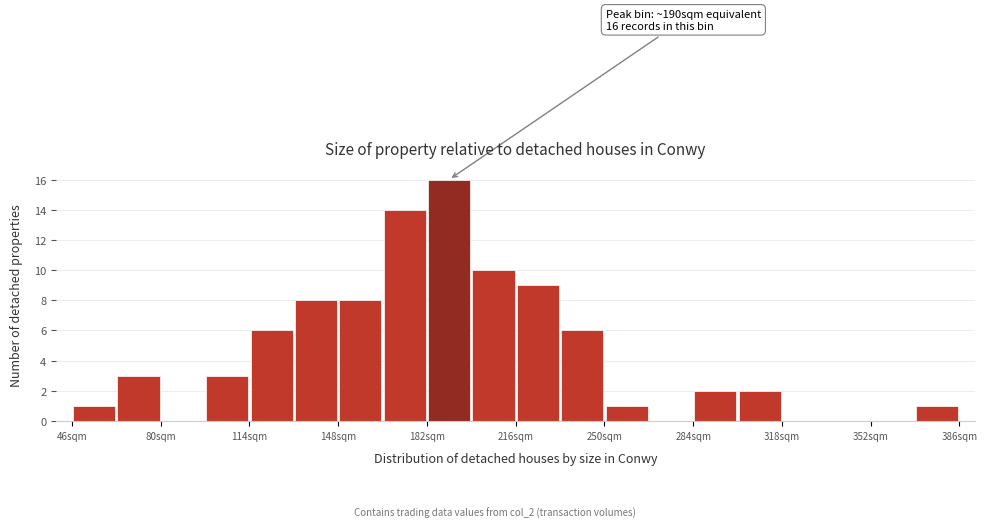

Around what value on the x-axis is the tallest bar? Give the approximate position of its centre, as read against the axis.

190